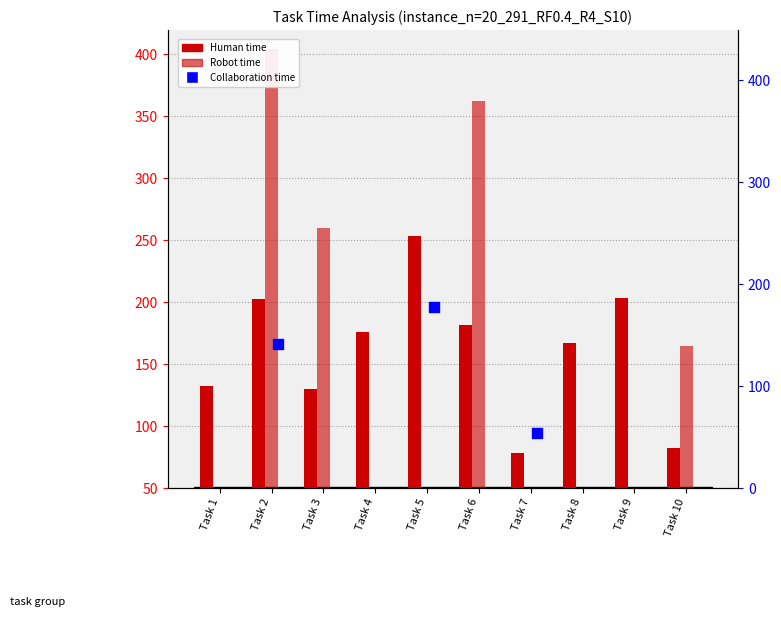

Which series has the largest total across all categories?

Human time